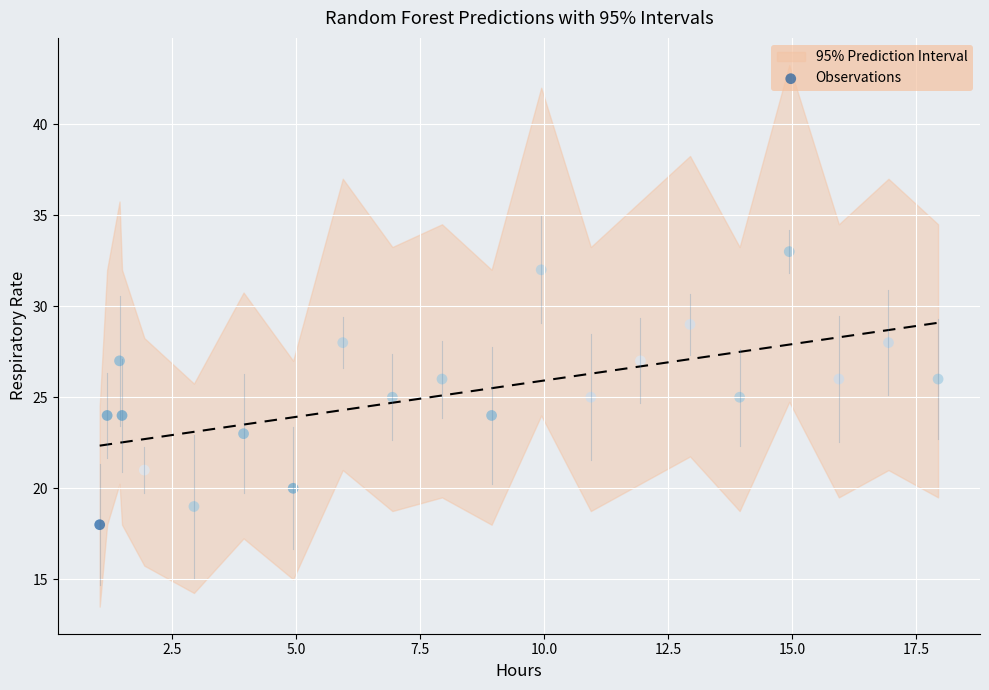

What is the range of Y values (max minus min)?

15